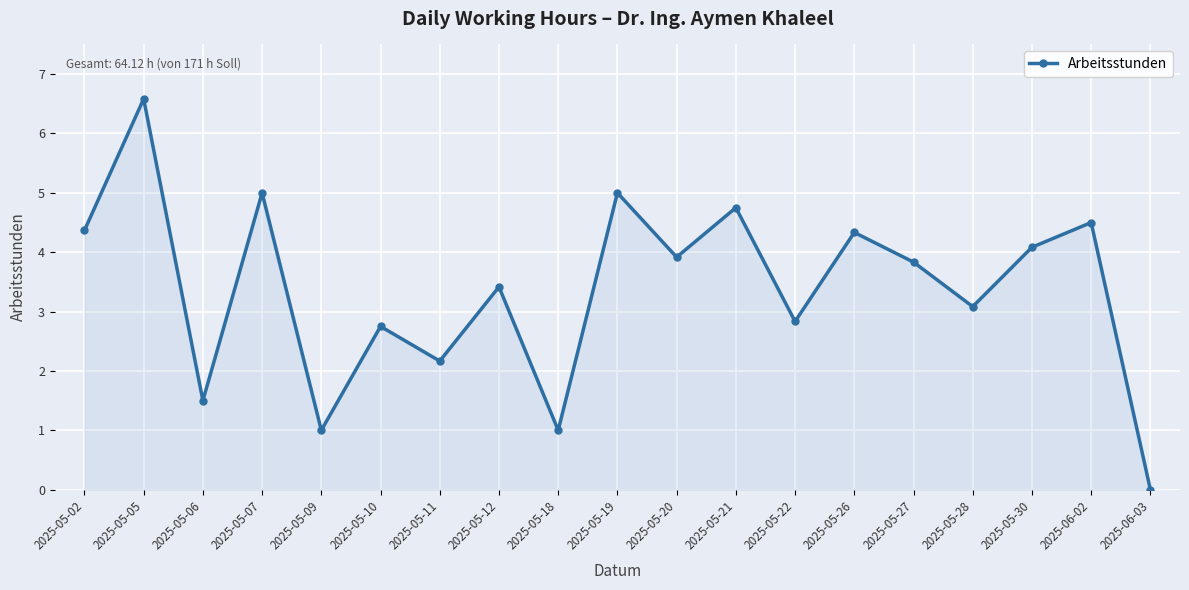

Does the chart have visible grid lines?

Yes